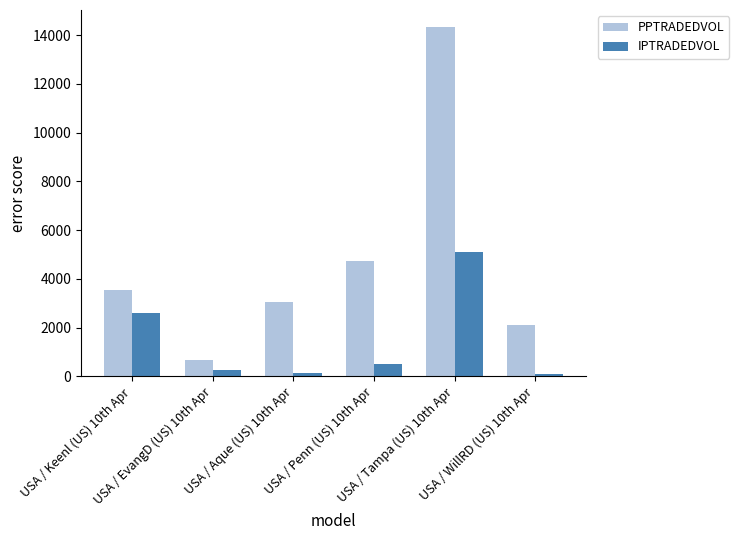

Is the value of IPTRADEDVOL at USA / Aque (US) 10th Apr greater than the value of PPTRADEDVOL at USA / WillRD (US) 10th Apr?

No